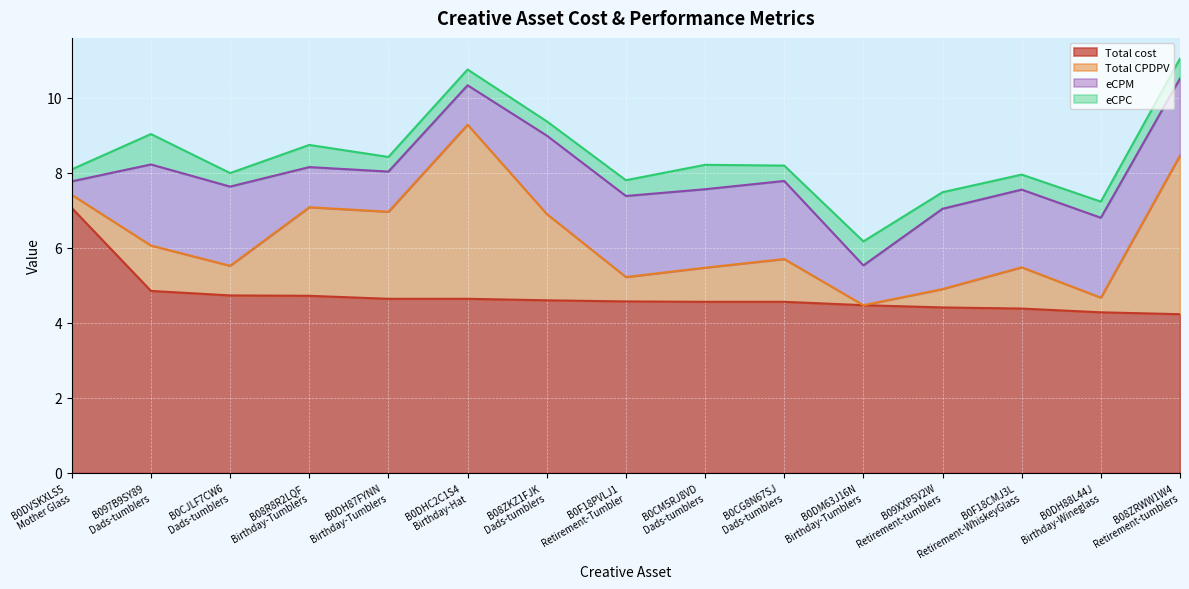

How many lines are shown in the chart?

4